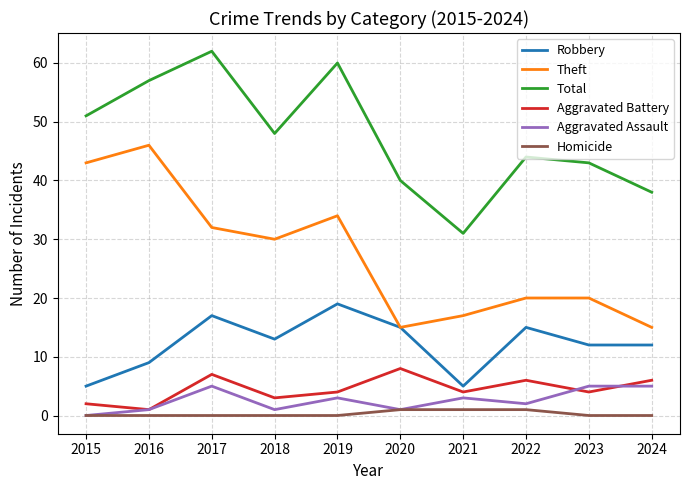

Which series has the largest total across all categories?

Total